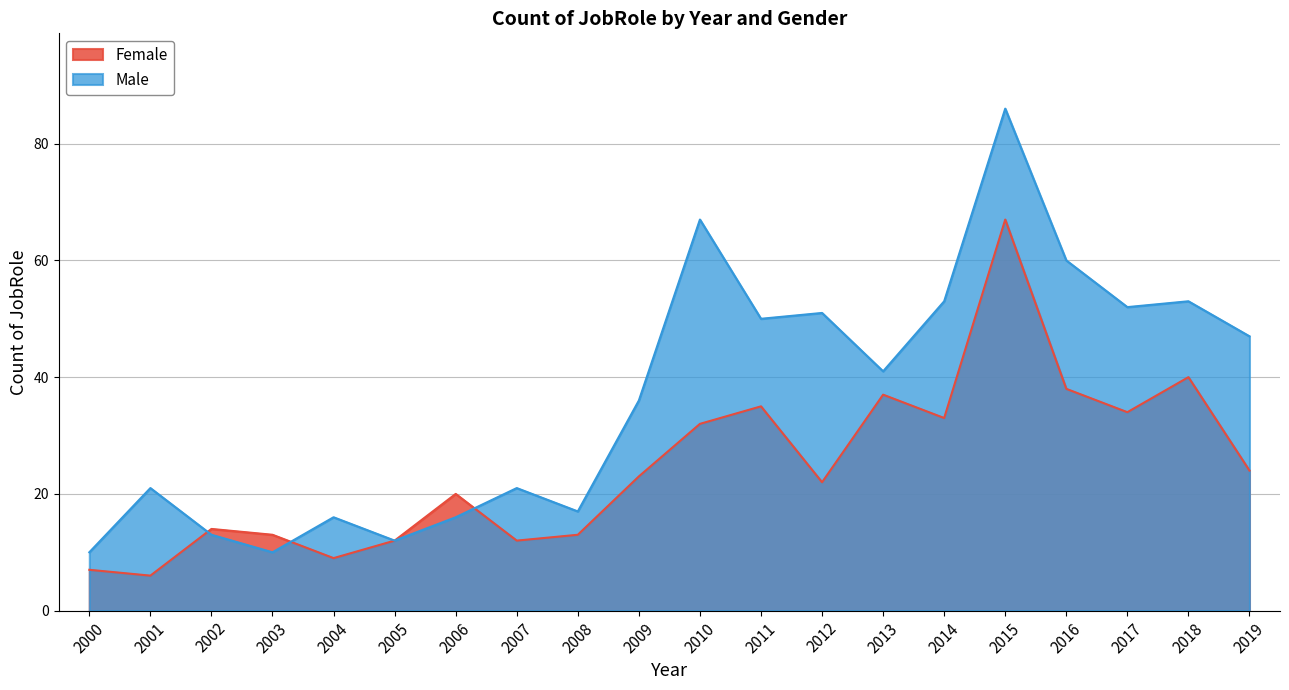

Which series has the widest spread of values?

Male